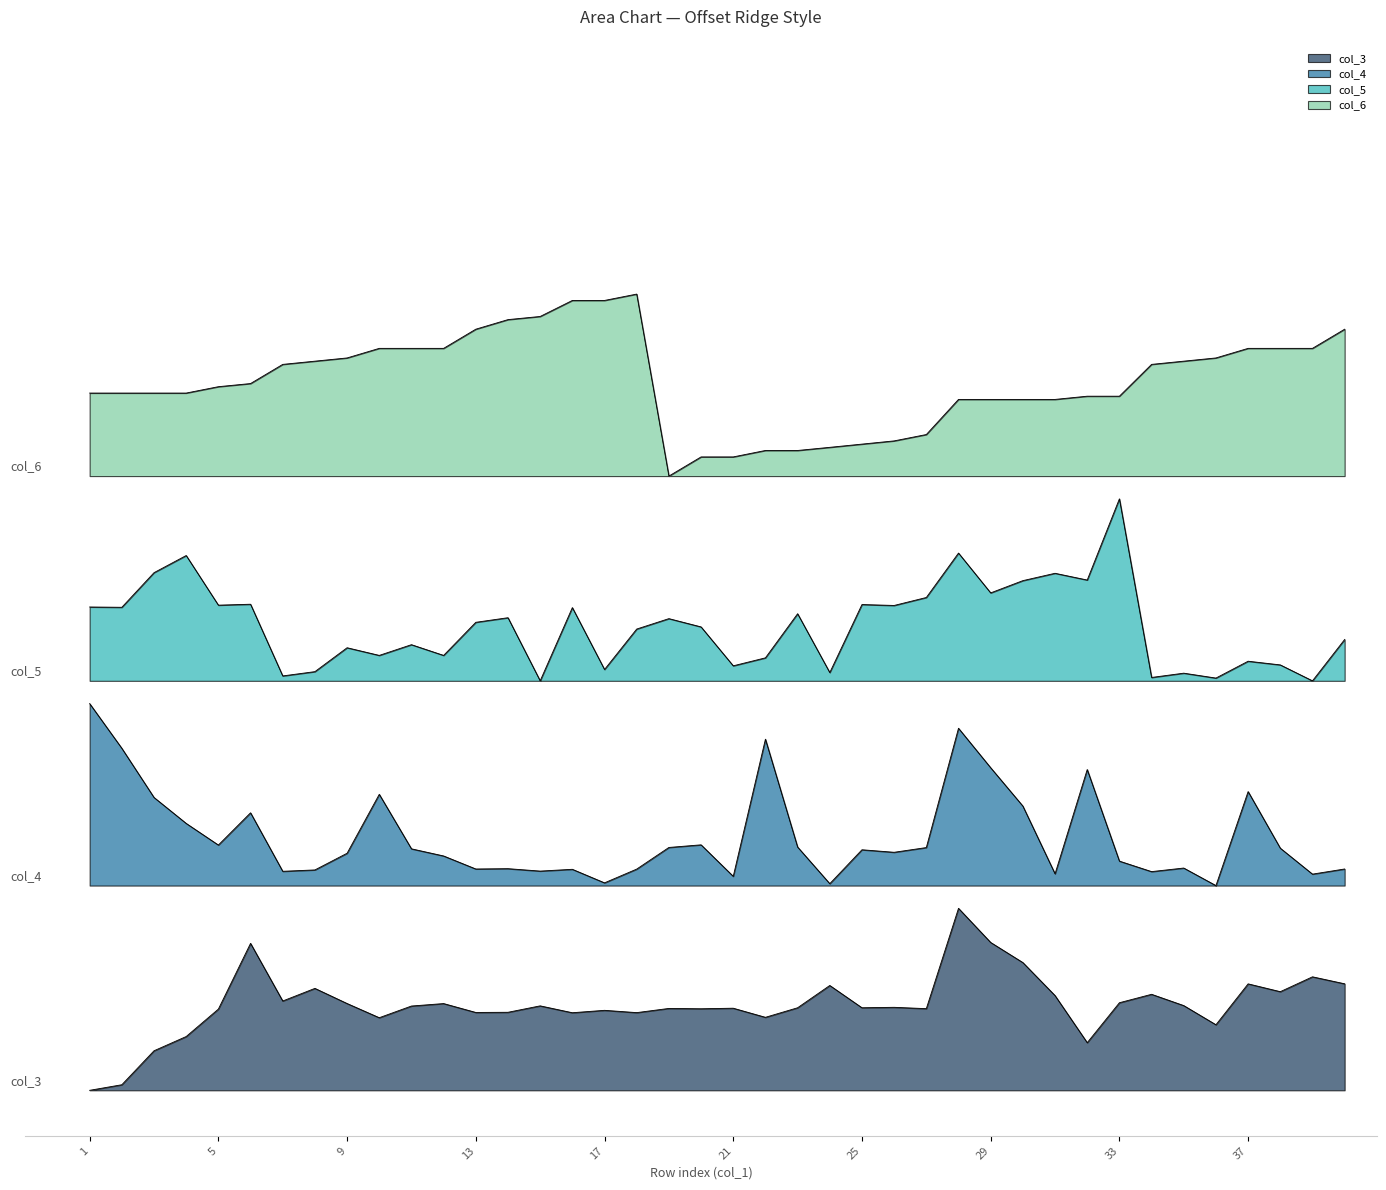

What are all the series names shown in the legend?

col_3, col_4, col_5, col_6